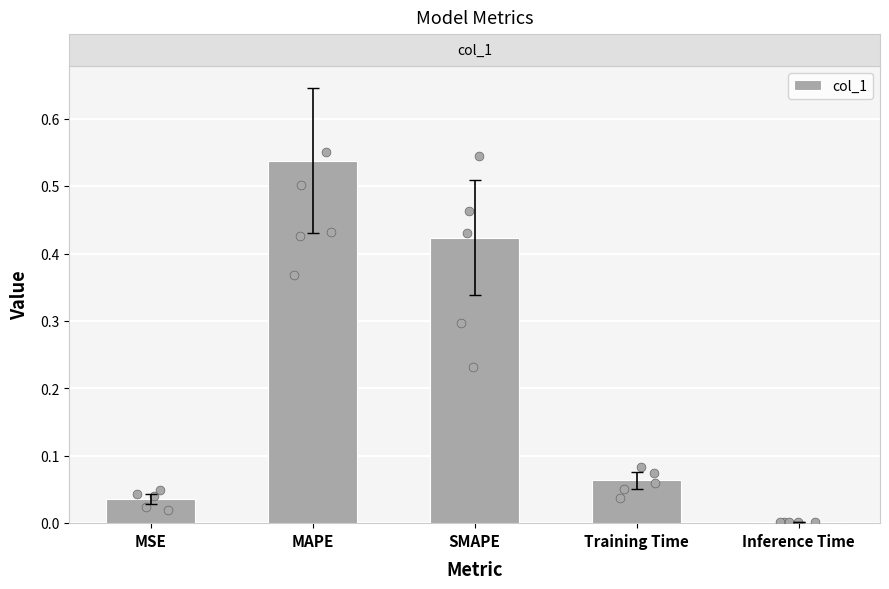

What is the change in value from Training Time to Inference Time?

-0.1